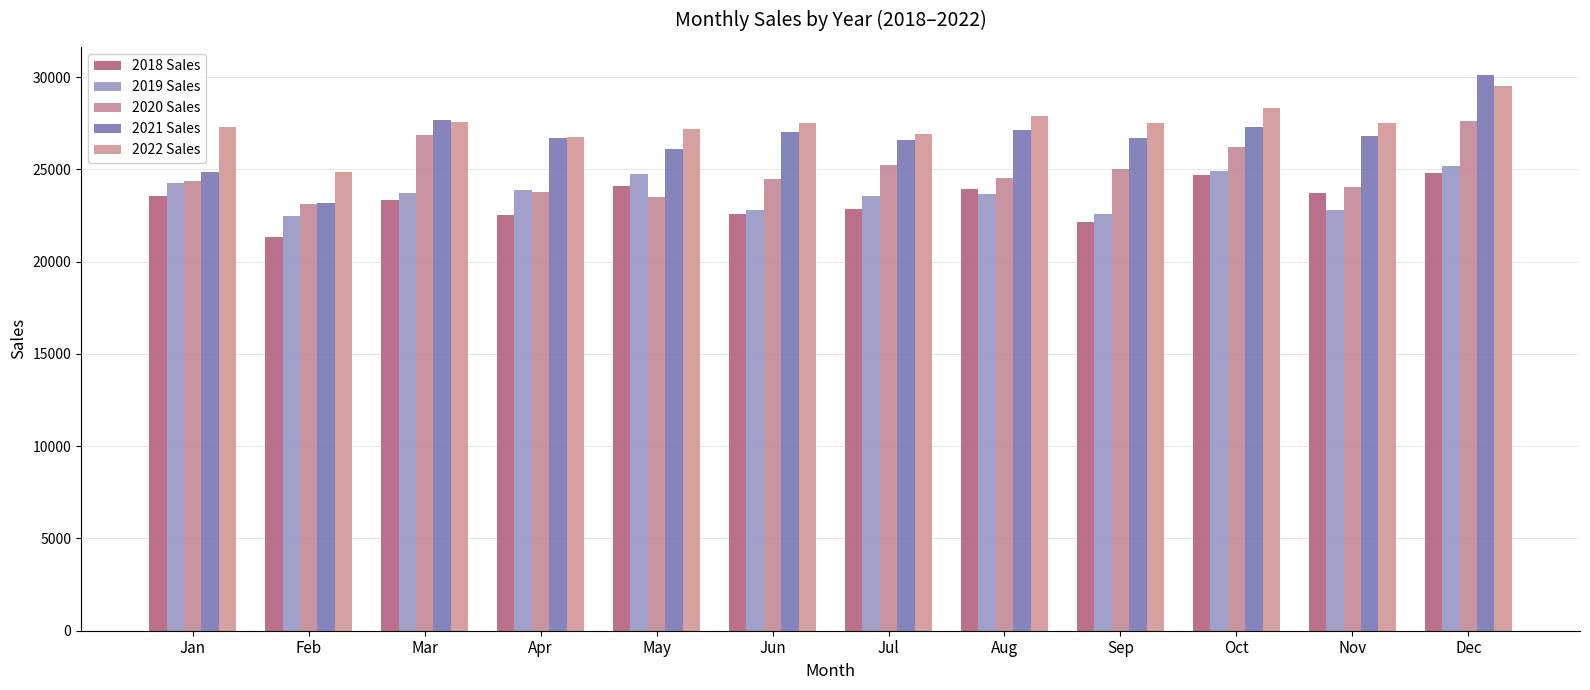

How many bars are there in total?

60